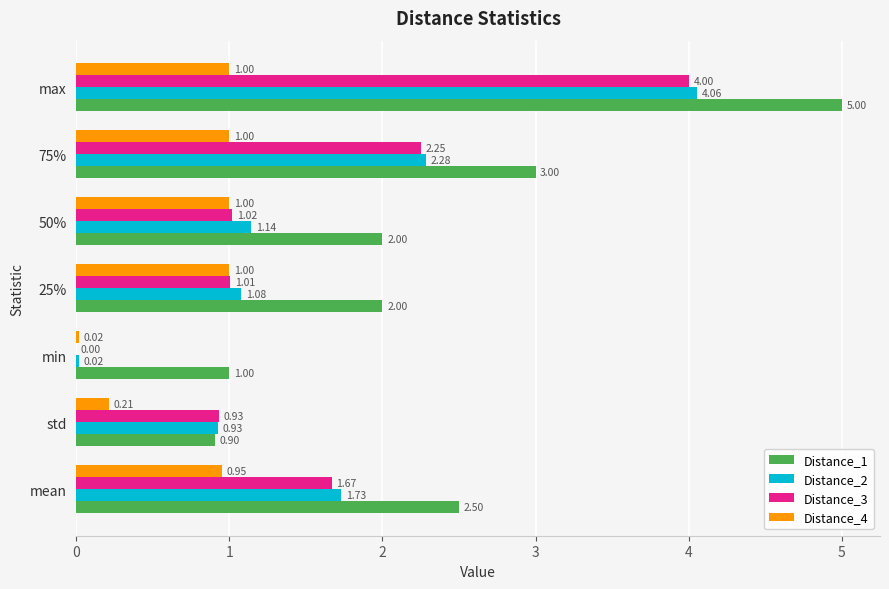

How many categories are shown in the chart?

7